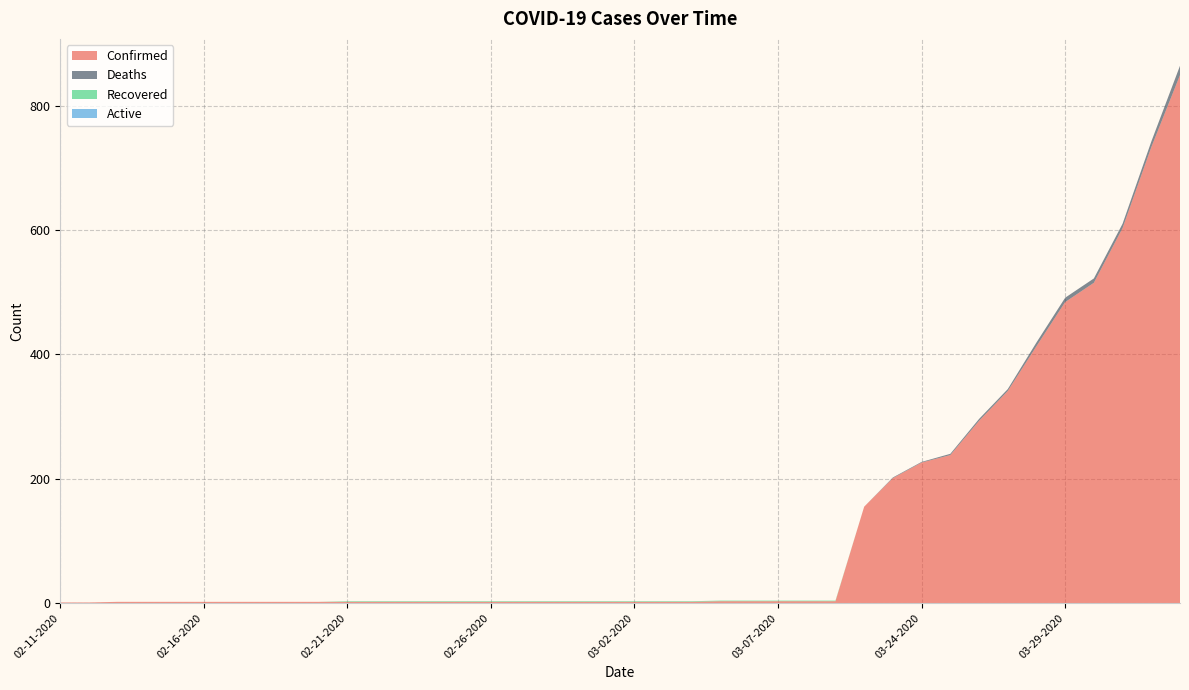

Reading right to left, what are all the values shown in this chart?

Confirmed: 04-02-2020=849	04-01-2020=733	03-31-2020=603	03-30-2020=515	03-29-2020=484	03-28-2020=413	03-27-2020=341	03-26-2020=293	03-25-2020=238	03-24-2020=226	03-23-2020=201	03-22-2020=155	03-09-2020=3	03-08-2020=3	03-07-2020=3	03-06-2020=3	03-05-2020=3	03-04-2020=2	03-03-2020=2	03-02-2020=2	03-01-2020=2	02-29-2020=2	02-28-2020=2	02-27-2020=2	02-26-2020=2	02-25-2020=2	02-24-2020=2	02-23-2020=2	02-22-2020=2	02-21-2020=2	02-20-2020=2	02-19-2020=2	02-18-2020=2	02-17-2020=2	02-16-2020=2	02-15-2020=2	02-14-2020=2	02-13-2020=2	02-12-2020=1	02-11-2020=1
Deaths: 04-02-2020=15	04-01-2020=9	03-31-2020=7	03-30-2020=7	03-29-2020=7	03-28-2020=6	03-27-2020=3	03-26-2020=3	03-25-2020=2	03-24-2020=1	03-23-2020=1	03-22-2020=0	03-09-2020=0	03-08-2020=0	03-07-2020=0	03-06-2020=0	03-05-2020=0	03-04-2020=0	03-03-2020=0	03-02-2020=0	03-01-2020=0	02-29-2020=0	02-28-2020=0	02-27-2020=0	02-26-2020=0	02-25-2020=0	02-24-2020=0	02-23-2020=0	02-22-2020=0	02-21-2020=0	02-20-2020=0	02-19-2020=0	02-18-2020=0	02-17-2020=0	02-16-2020=0	02-15-2020=0	02-14-2020=0	02-13-2020=0	02-12-2020=0	02-11-2020=0
Recovered: 04-02-2020=0	04-01-2020=0	03-31-2020=0	03-30-2020=0	03-29-2020=0	03-28-2020=0	03-27-2020=0	03-26-2020=0	03-25-2020=0	03-24-2020=0	03-23-2020=0	03-22-2020=0	03-09-2020=1	03-08-2020=1	03-07-2020=1	03-06-2020=1	03-05-2020=1	03-04-2020=1	03-03-2020=1	03-02-2020=1	03-01-2020=1	02-29-2020=1	02-28-2020=1	02-27-2020=1	02-26-2020=1	02-25-2020=1	02-24-2020=1	02-23-2020=1	02-22-2020=1	02-21-2020=1	02-20-2020=0	02-19-2020=0	02-18-2020=0	02-17-2020=0	02-16-2020=0	02-15-2020=0	02-14-2020=0	02-13-2020=0	02-12-2020=0	02-11-2020=0
Active: 04-02-2020=0	04-01-2020=0	03-31-2020=0	03-30-2020=0	03-29-2020=0	03-28-2020=0	03-27-2020=0	03-26-2020=0	03-25-2020=0	03-24-2020=0	03-23-2020=0	03-22-2020=0	03-09-2020=0	03-08-2020=0	03-07-2020=0	03-06-2020=0	03-05-2020=0	03-04-2020=0	03-03-2020=0	03-02-2020=0	03-01-2020=0	02-29-2020=0	02-28-2020=0	02-27-2020=0	02-26-2020=0	02-25-2020=0	02-24-2020=0	02-23-2020=0	02-22-2020=0	02-21-2020=0	02-20-2020=0	02-19-2020=0	02-18-2020=0	02-17-2020=0	02-16-2020=0	02-15-2020=0	02-14-2020=0	02-13-2020=0	02-12-2020=0	02-11-2020=0